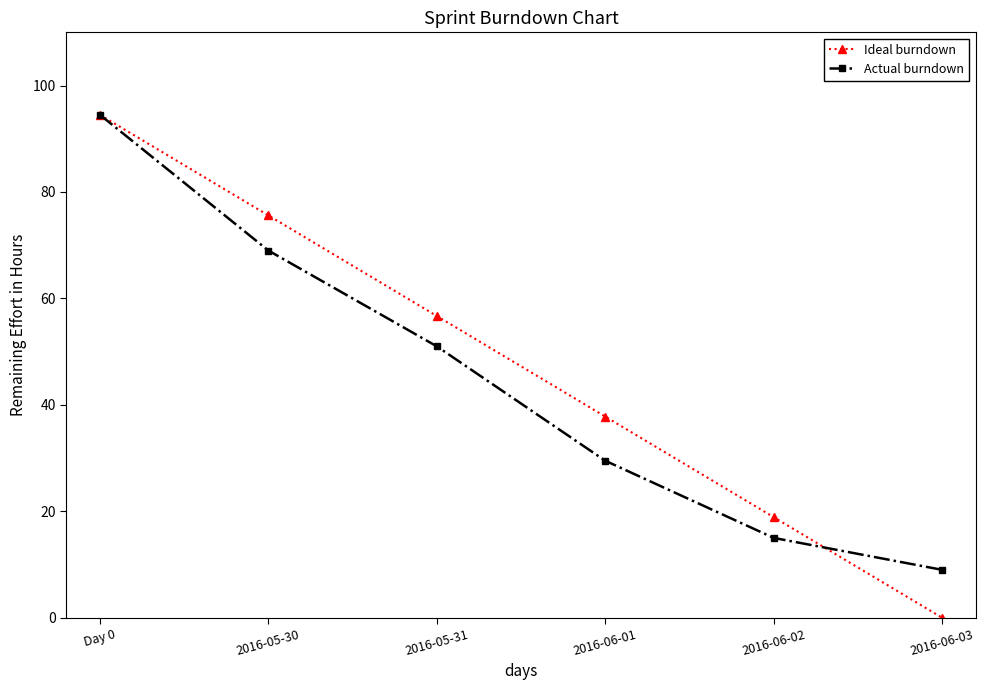

List the labels in order of Actual burndown value, largest first.

Day 0, 2016-05-30, 2016-05-31, 2016-06-01, 2016-06-02, 2016-06-03